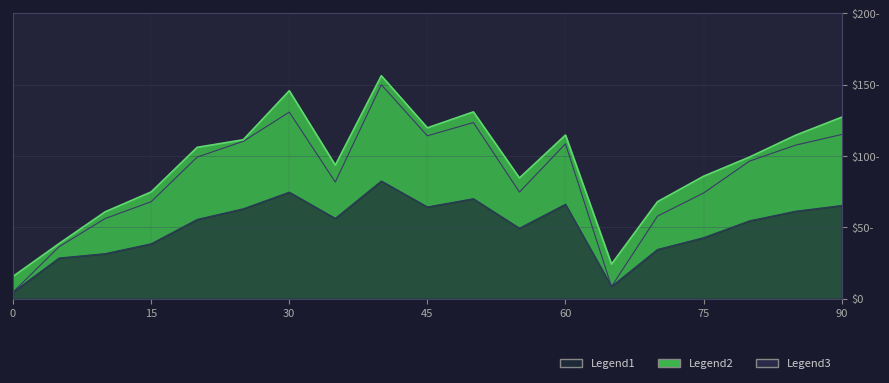

Which series has the largest total across all categories?

Legend2